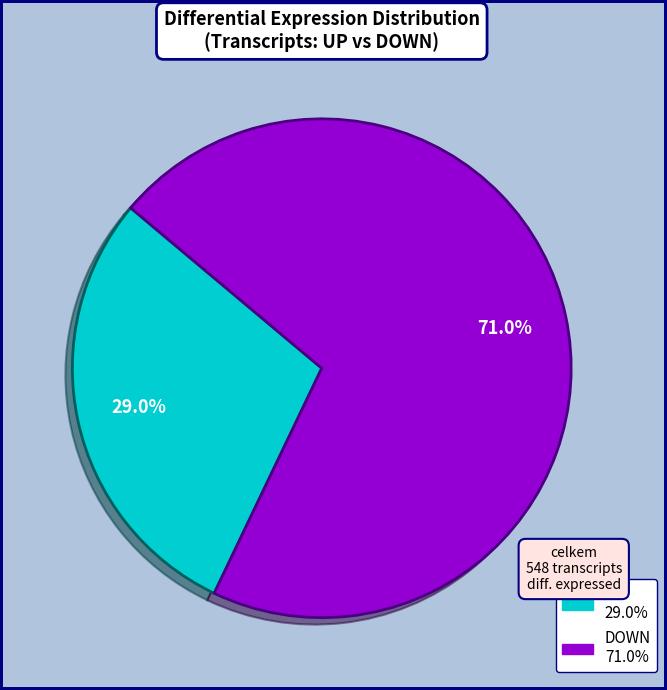

Rank the categories by value from highest to lowest.

DOWN, UP